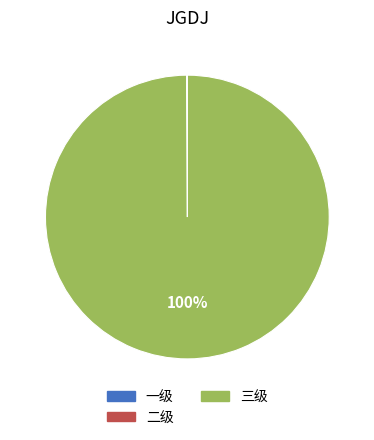

Is there a majority slice in this chart?

Yes